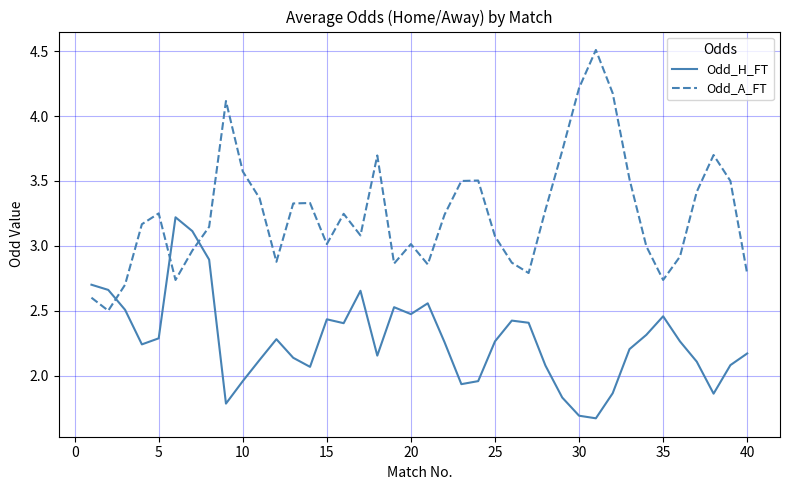

What is the sum of all Odd_H_FT values?

91.0